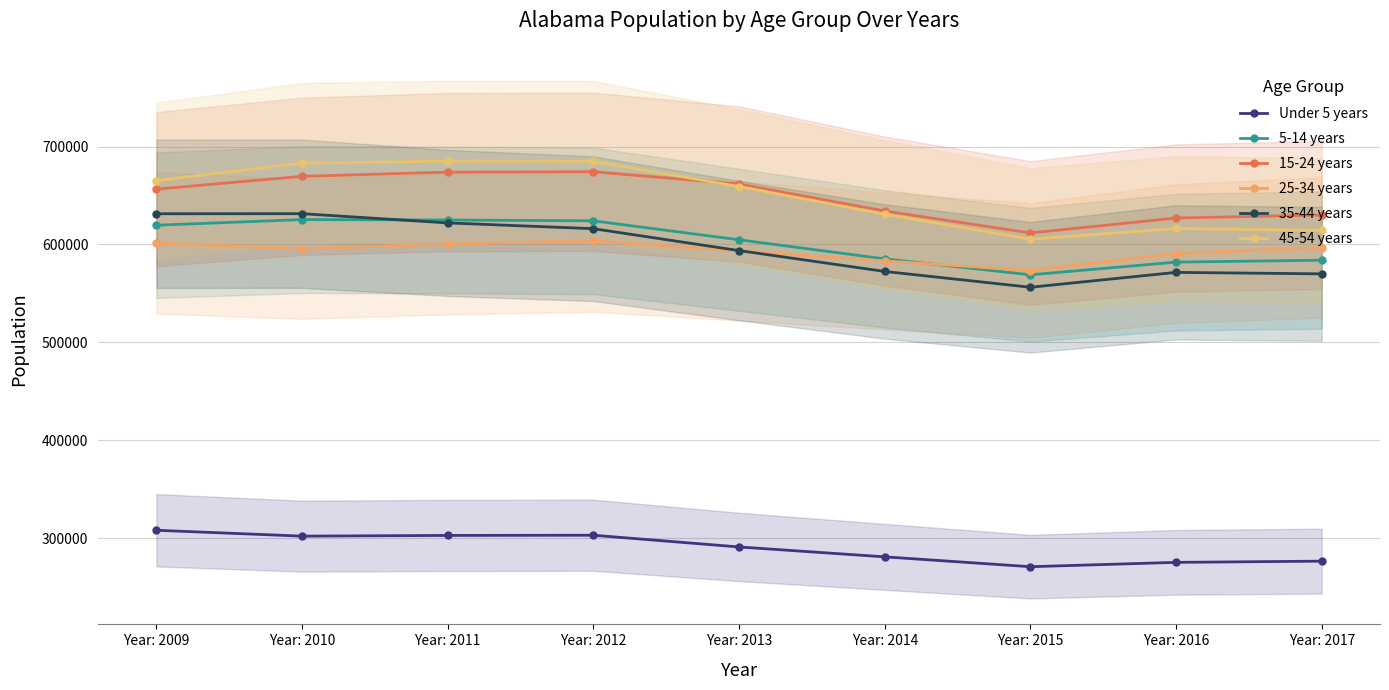

True or false: 5-14 years and 15-24 years intersect in this chart.

False